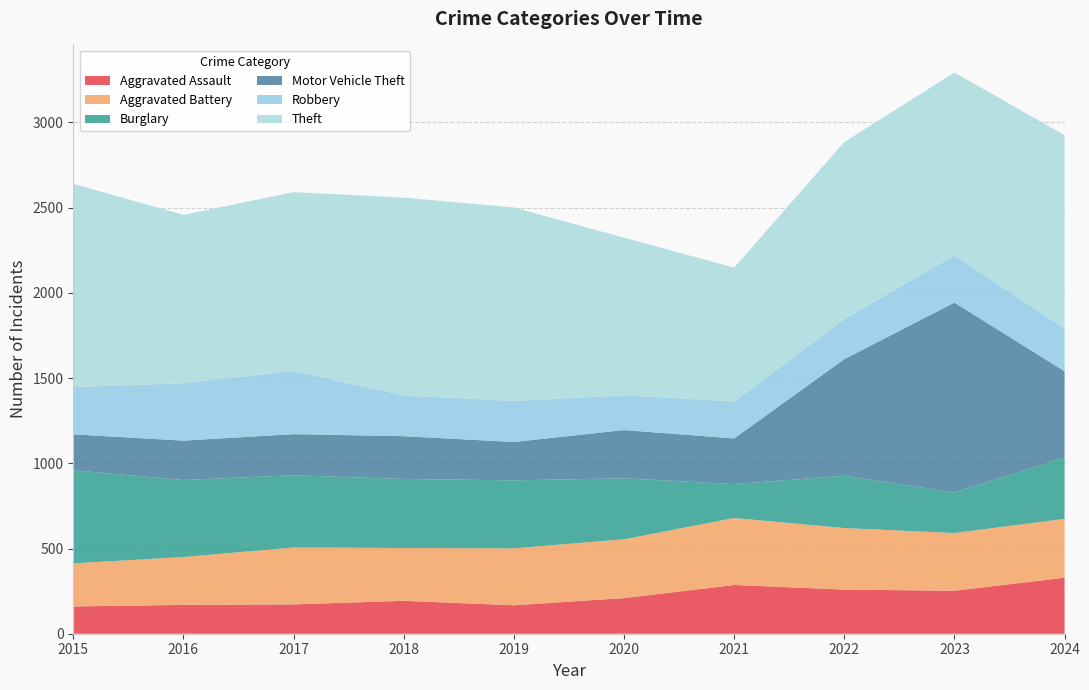

Reading left to right, what are all the values shown in this chart?

Aggravated Assault: 2015=160	2016=169	2017=172	2018=193	2019=167	2020=209	2021=286	2022=259	2023=252	2024=329
Aggravated Battery: 2015=253	2016=281	2017=334	2018=310	2019=334	2020=345	2021=393	2022=361	2023=339	2024=345
Burglary: 2015=546	2016=452	2017=424	2018=405	2019=399	2020=358	2021=199	2022=307	2023=237	2024=360
Motor Vehicle Theft: 2015=211	2016=231	2017=241	2018=251	2019=225	2020=283	2021=268	2022=684	2023=1115	2024=506
Robbery: 2015=277	2016=337	2017=371	2018=239	2019=241	2020=204	2021=217	2022=236	2023=277	2024=250
Theft: 2015=1193	2016=988	2017=1049	2018=1161	2019=1135	2020=925	2021=785	2022=1038	2023=1073	2024=1135